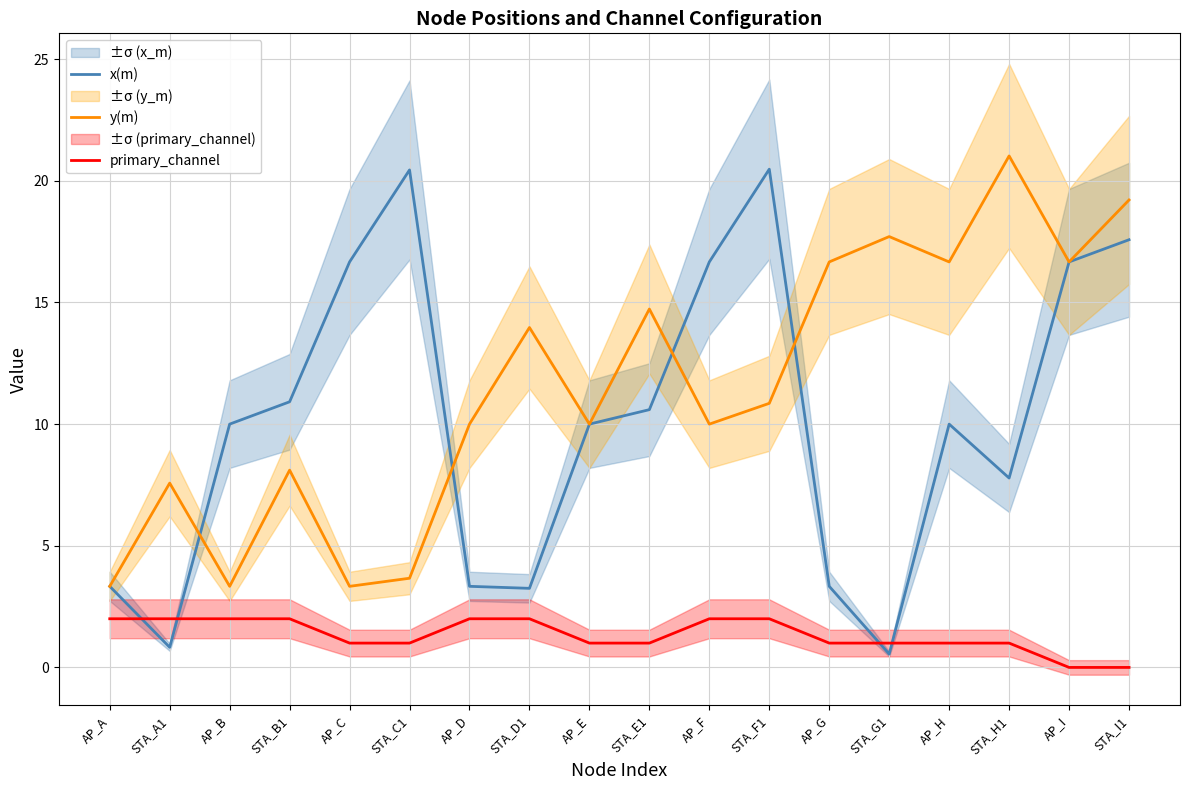

At how many categories does at least one series exceed 3?

18